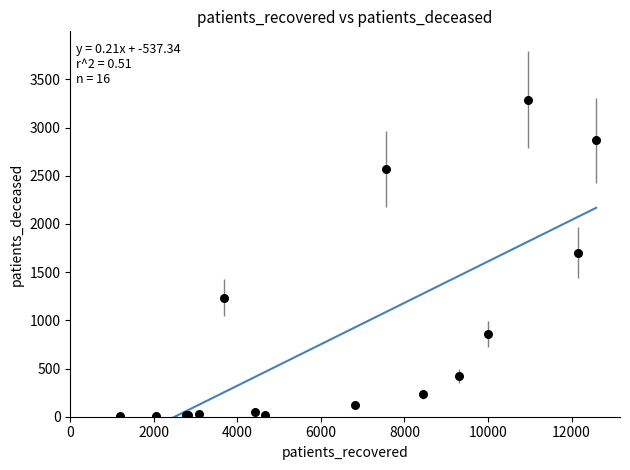

What Y value in the scatter plot is closest to 1647?

1701